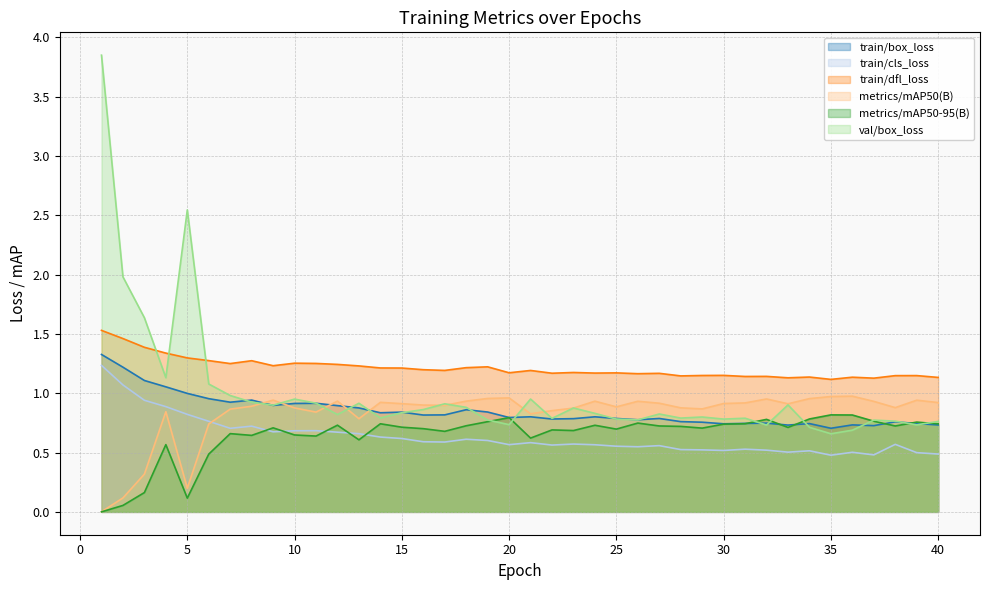

What is the difference between the maximum and minimum values in the metrics/mAP50(B) series?

1.0